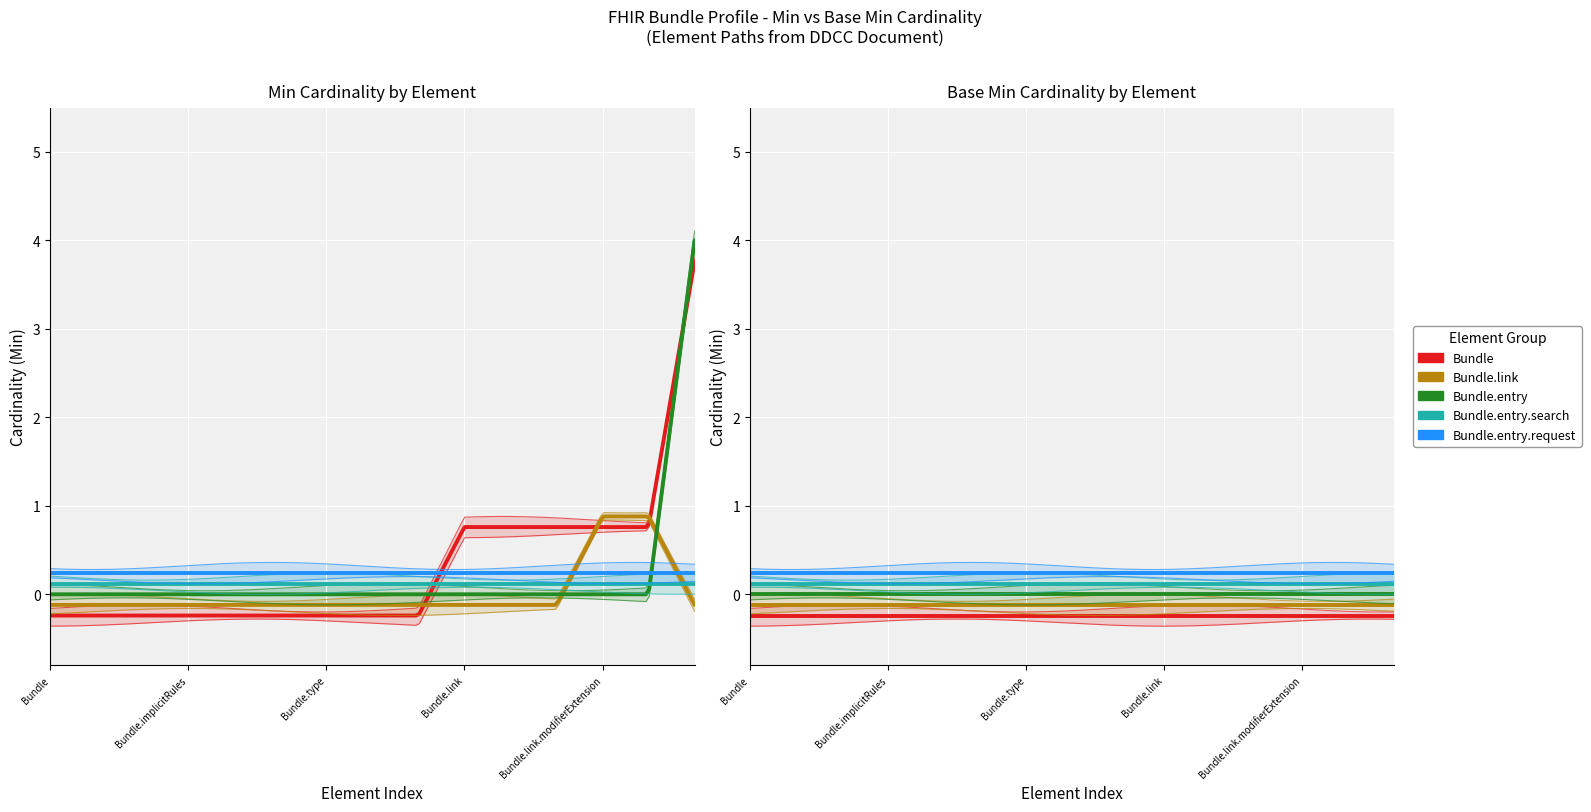

What are all the series names shown in the legend?

Bundle, Bundle.link, Bundle.entry, Bundle.entry.search, Bundle.entry.request